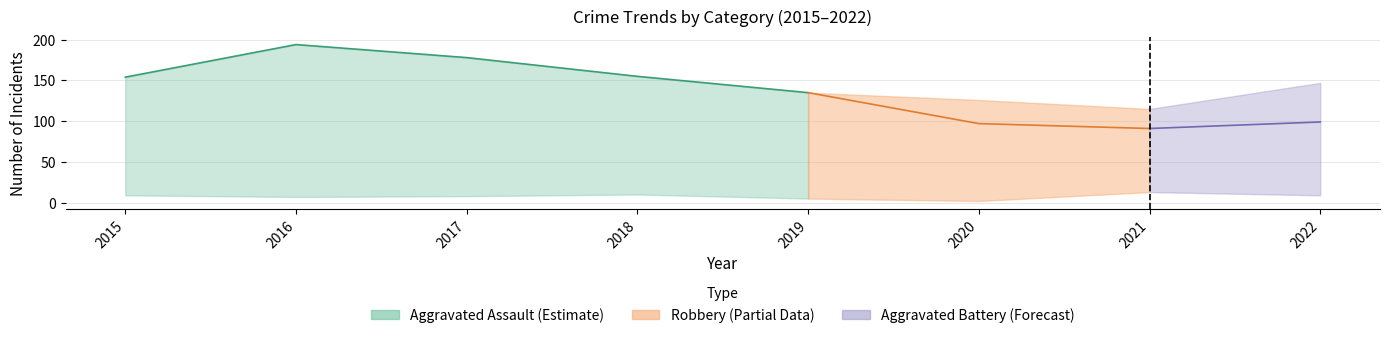

Which series ends up on top after the final intersection of Robbery and Aggravated Assault?

Aggravated Assault